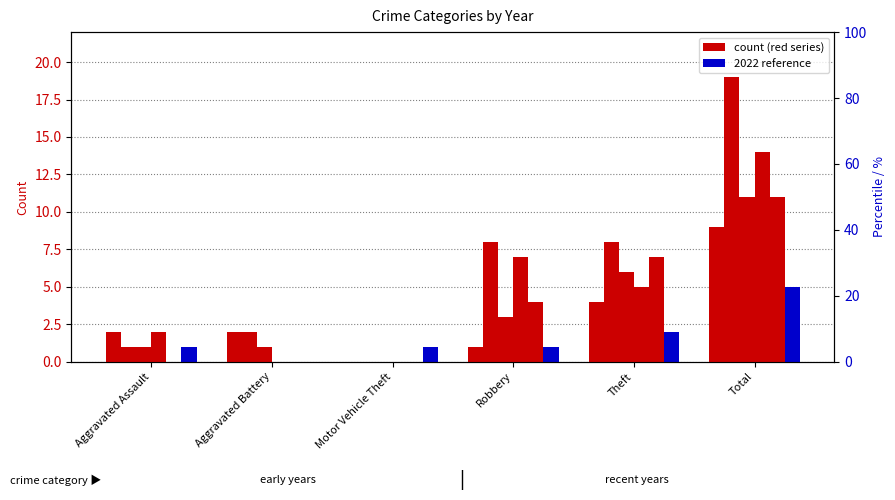

At which label does 2016 reach its peak?

Total